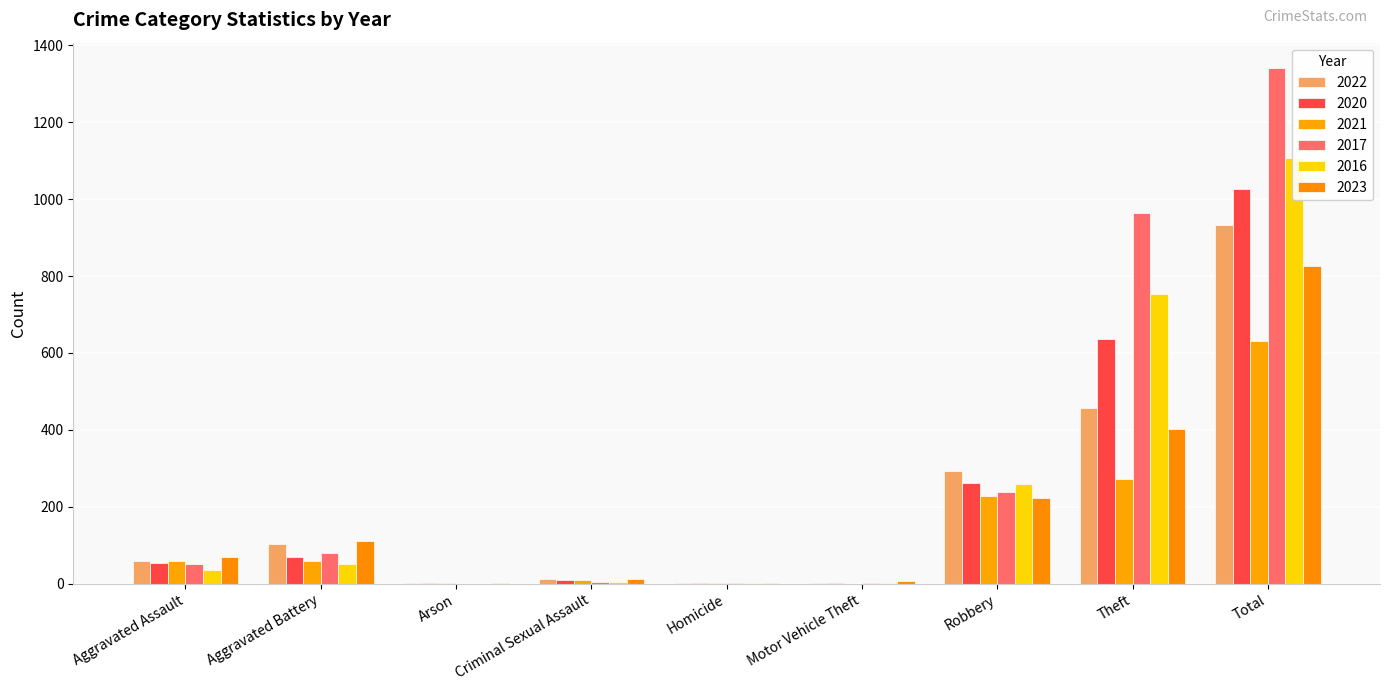

What position from the left is Total?

9